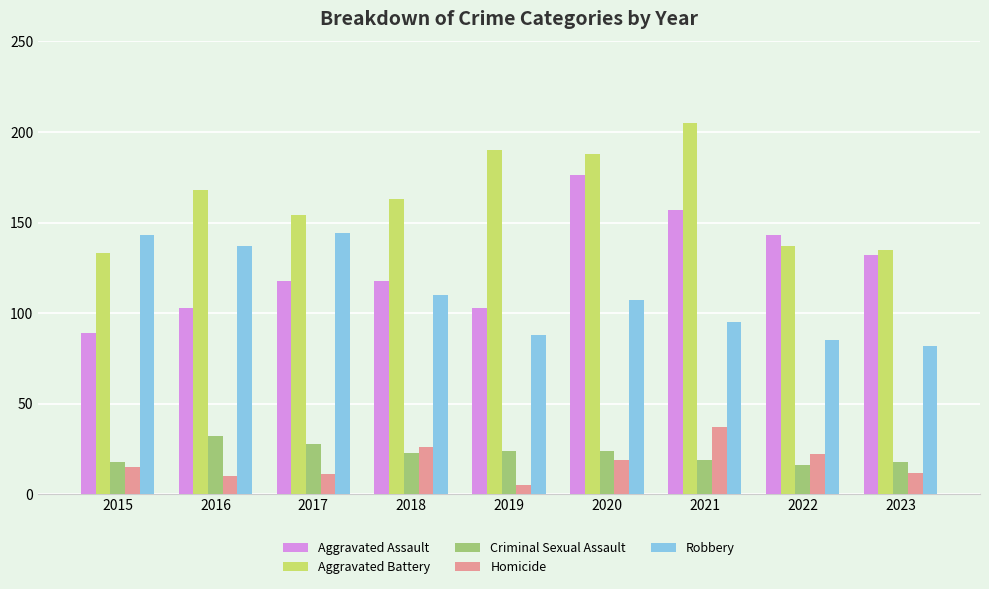

Reading right to left, extract all data points from this chart.

Aggravated Assault: 2023=132	2022=143	2021=157	2020=176	2019=103	2018=118	2017=118	2016=103	2015=89
Aggravated Battery: 2023=135	2022=137	2021=205	2020=188	2019=190	2018=163	2017=154	2016=168	2015=133
Criminal Sexual Assault: 2023=18	2022=16	2021=19	2020=24	2019=24	2018=23	2017=28	2016=32	2015=18
Homicide: 2023=12	2022=22	2021=37	2020=19	2019=5	2018=26	2017=11	2016=10	2015=15
Robbery: 2023=82	2022=85	2021=95	2020=107	2019=88	2018=110	2017=144	2016=137	2015=143